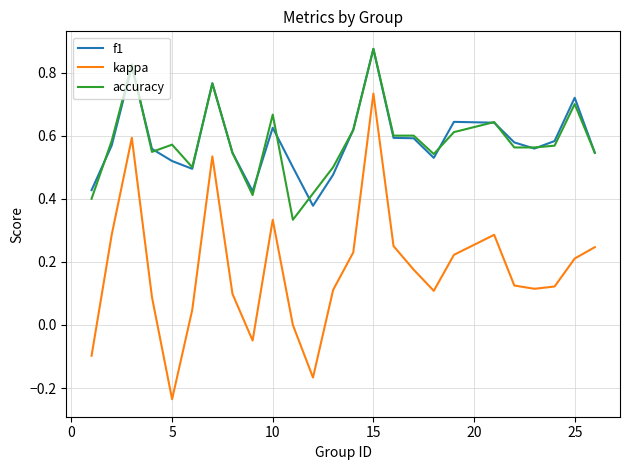

True or false: accuracy and kappa intersect in this chart.

False